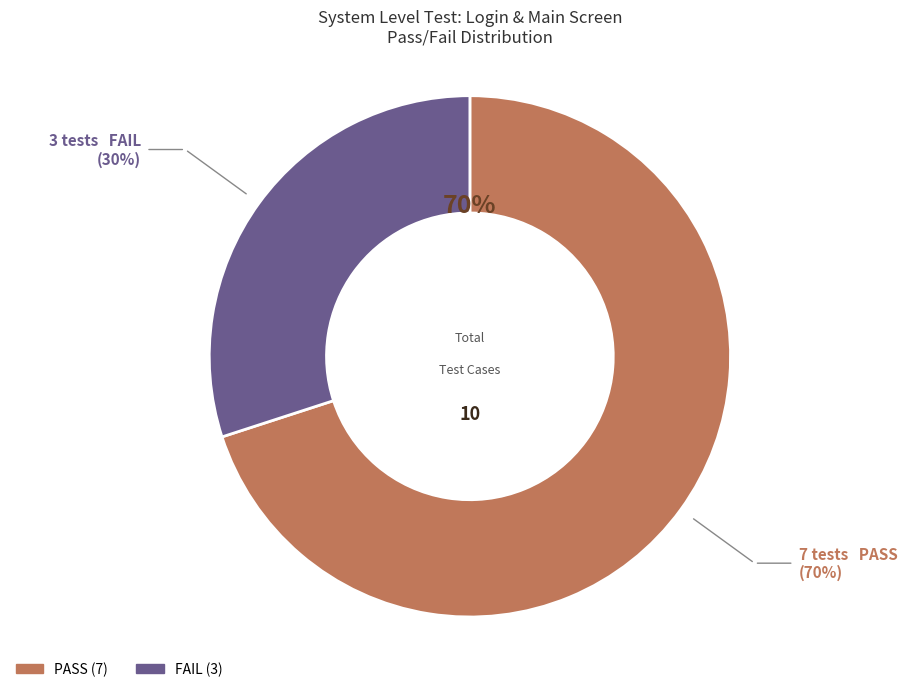

Does any single category account for the majority?

Yes